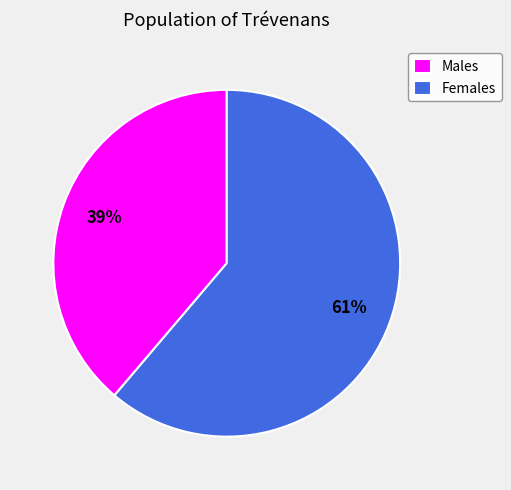

To the nearest percent, what is the difference between the Males and Females slice percentages?

22%